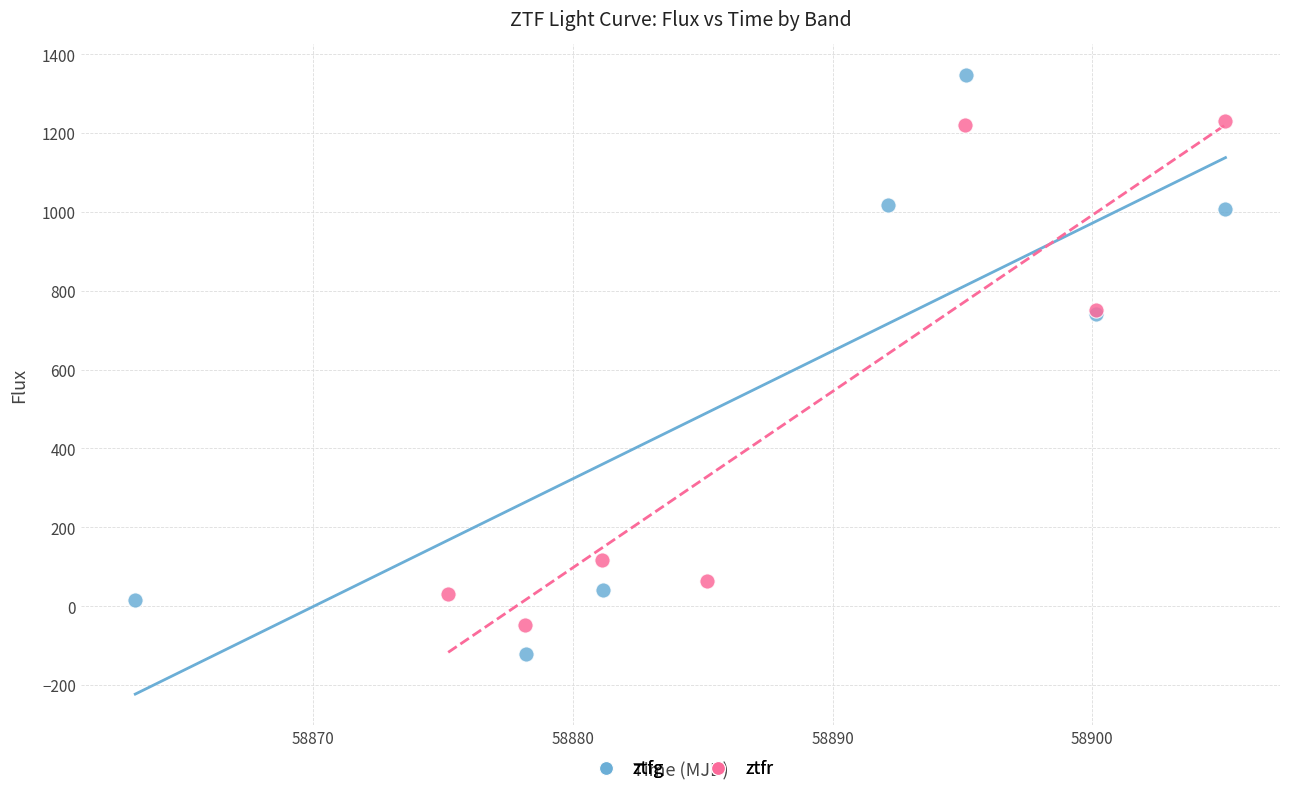

Which series has the widest spread of Y values?

ztfg